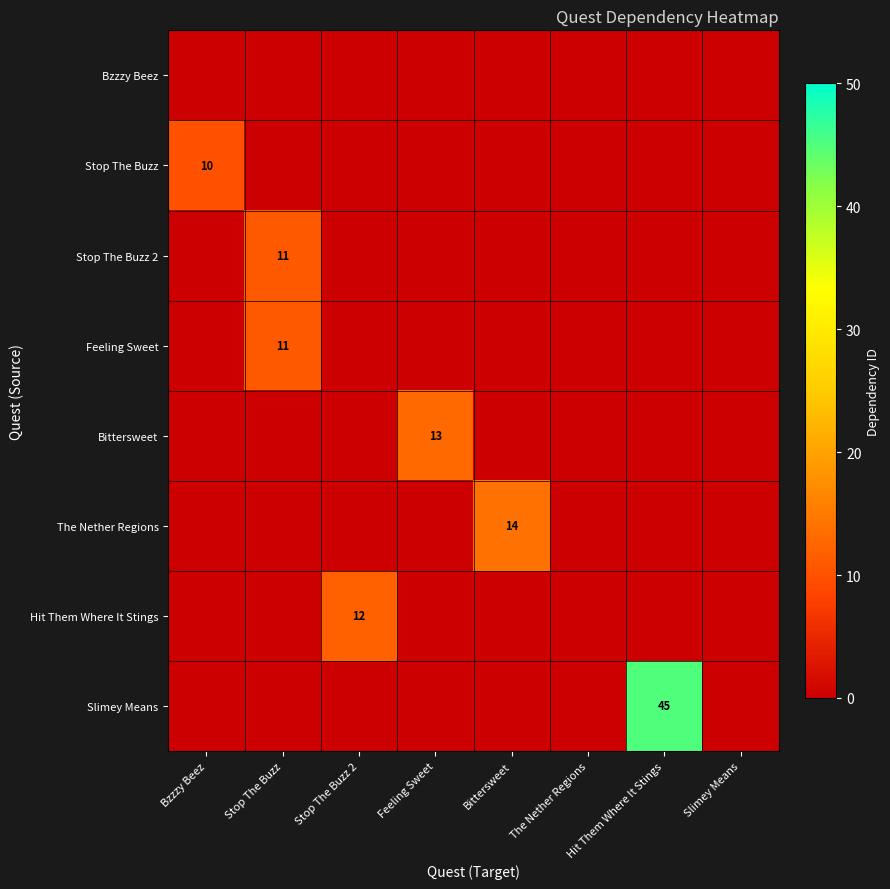

List the series in order of their peak value, highest first.

Slimey Means, The Nether Regions, Bittersweet, Hit Them Where It Stings, Stop The Buzz 2, Feeling Sweet, Stop The Buzz, Bzzzy Beez